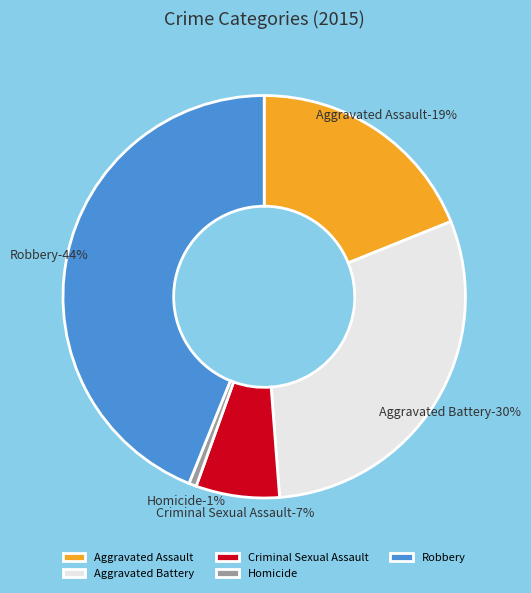

To the nearest percent, what is the average slice percentage?

20%